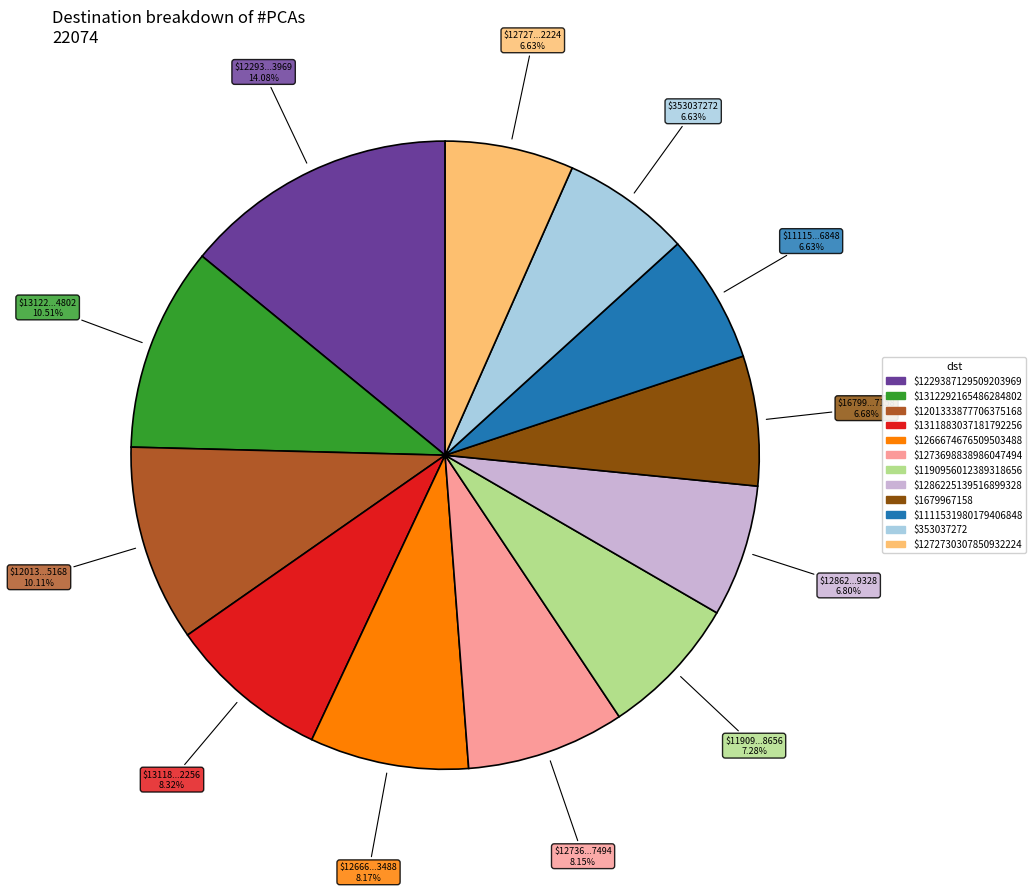

Which slice is the largest?

$1229387129509203969